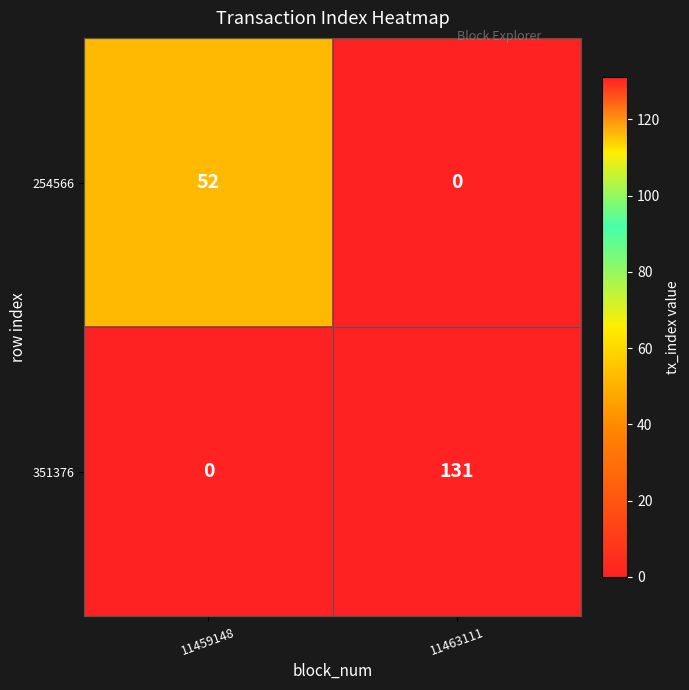

What is the difference between the maximum and minimum values in the 351376 series?

131